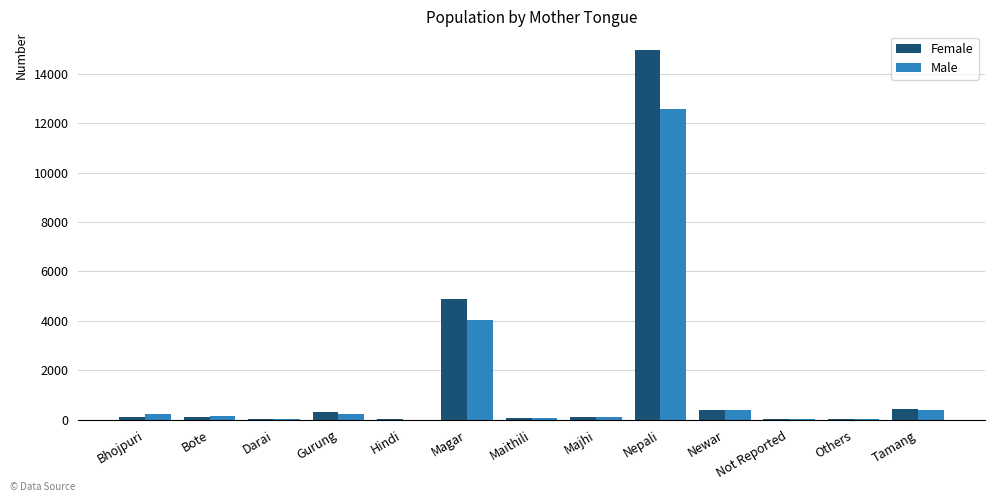

Which series has the largest total across all categories?

Female